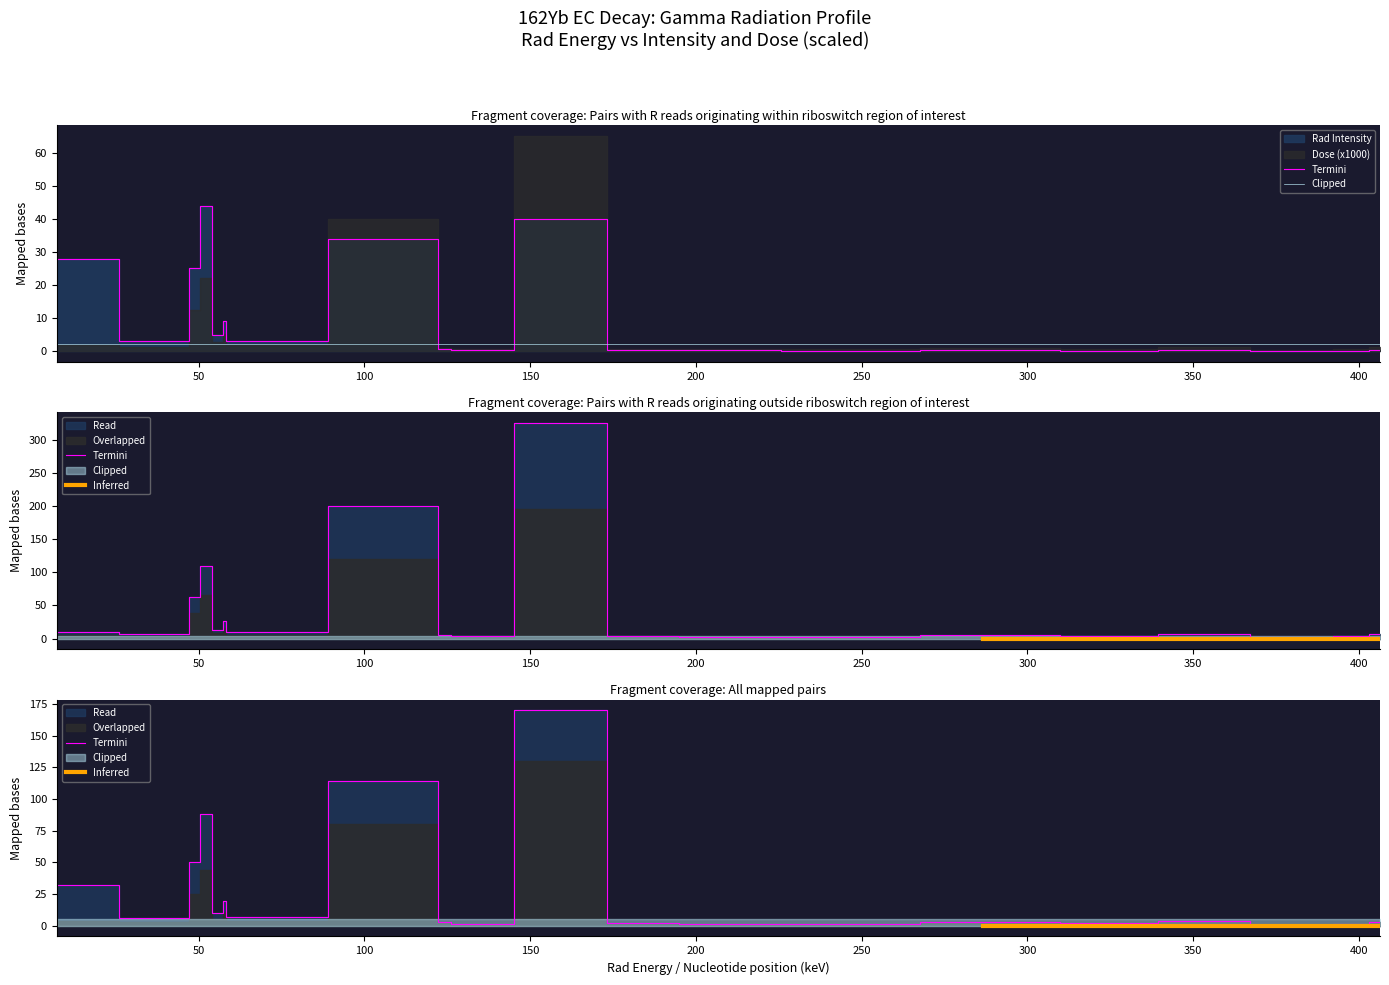

Which series ends up on top after the final intersection of Rad Intensity and Dose?

Dose